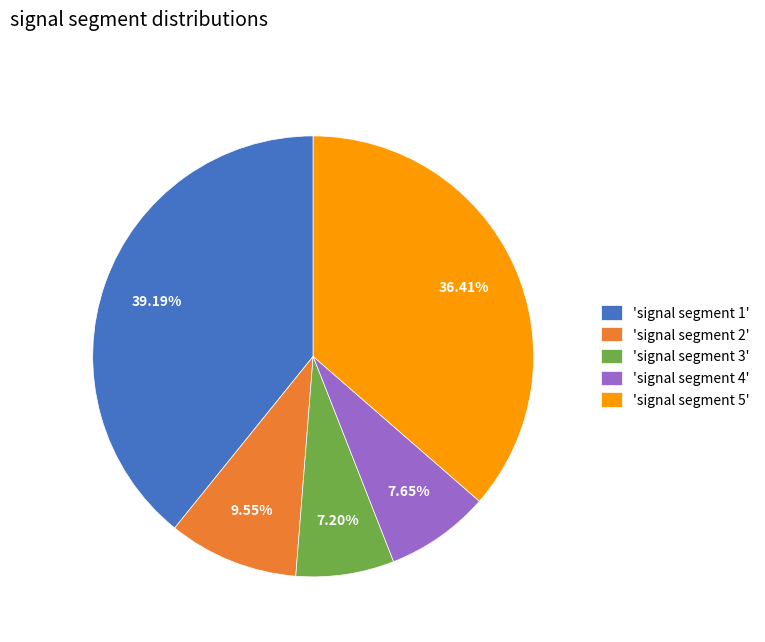

Is the sum of 'signal segment 3' and 'signal segment 4' greater than half?

No